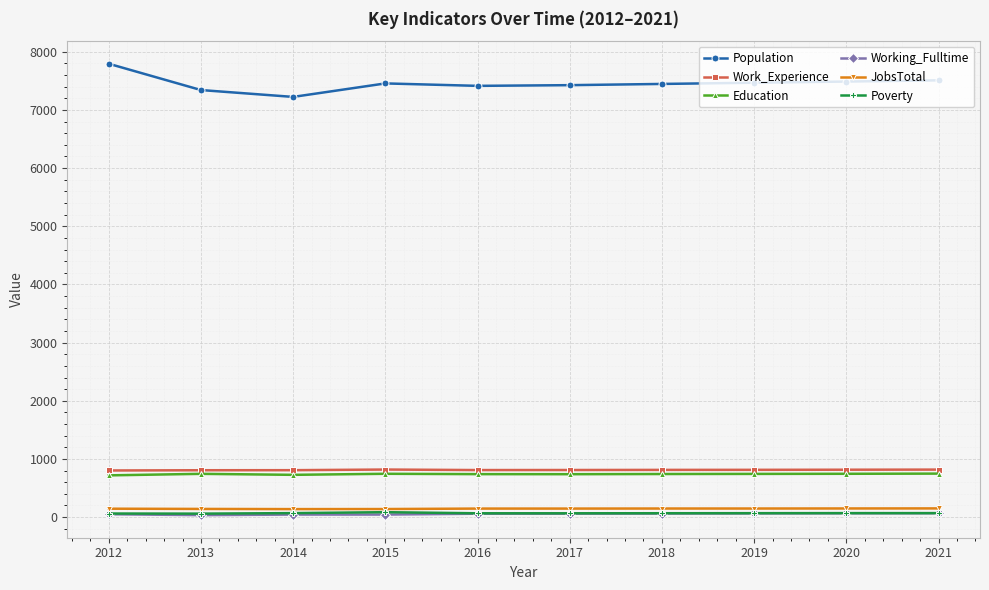

What is the value of the Poverty point at the 10th from the left?

69